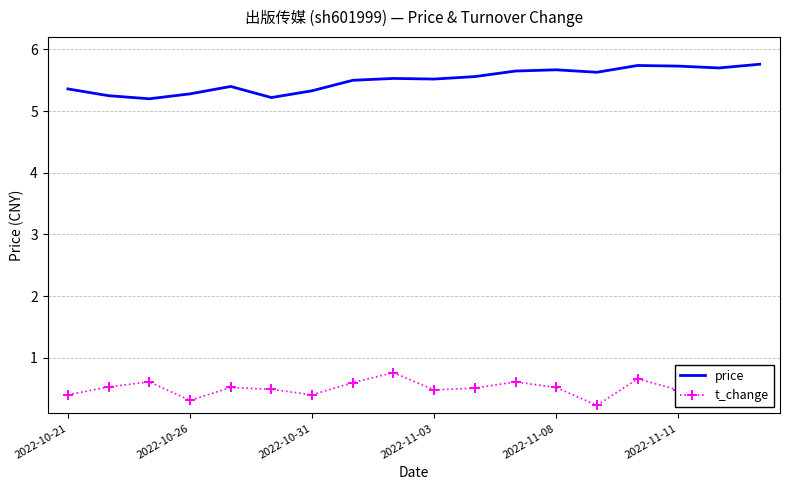

Which series has the largest total across all categories?

price